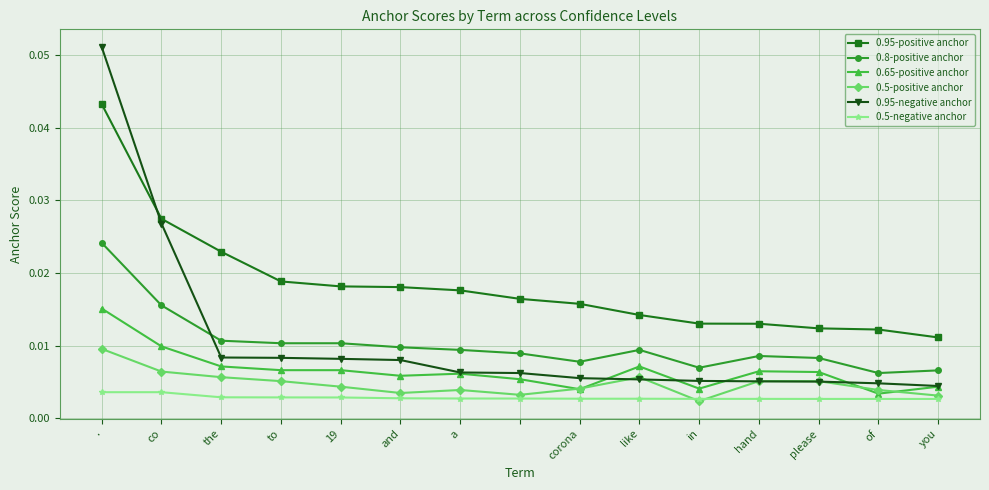

True or false: 0.65-positive anchor and 0.95-positive anchor intersect in this chart.

False